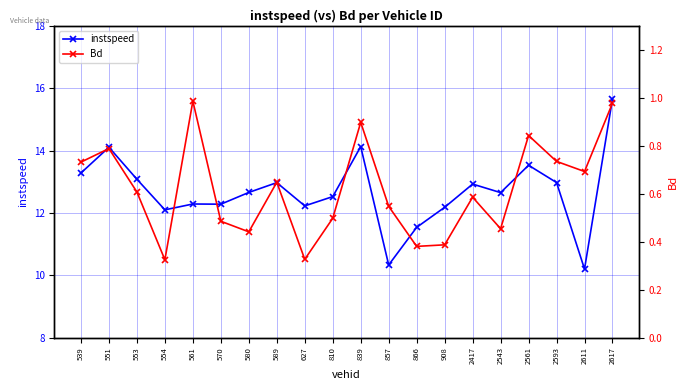

The value of instspeed at 554 is 5.1. True or false?

False